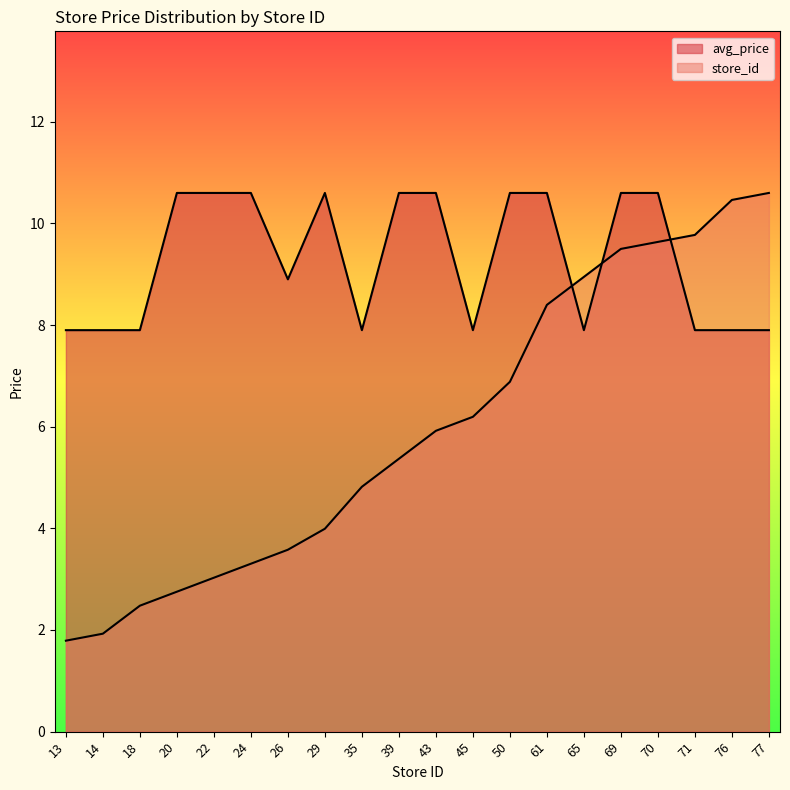

At which category does the chart reach its minimum across all series?

13